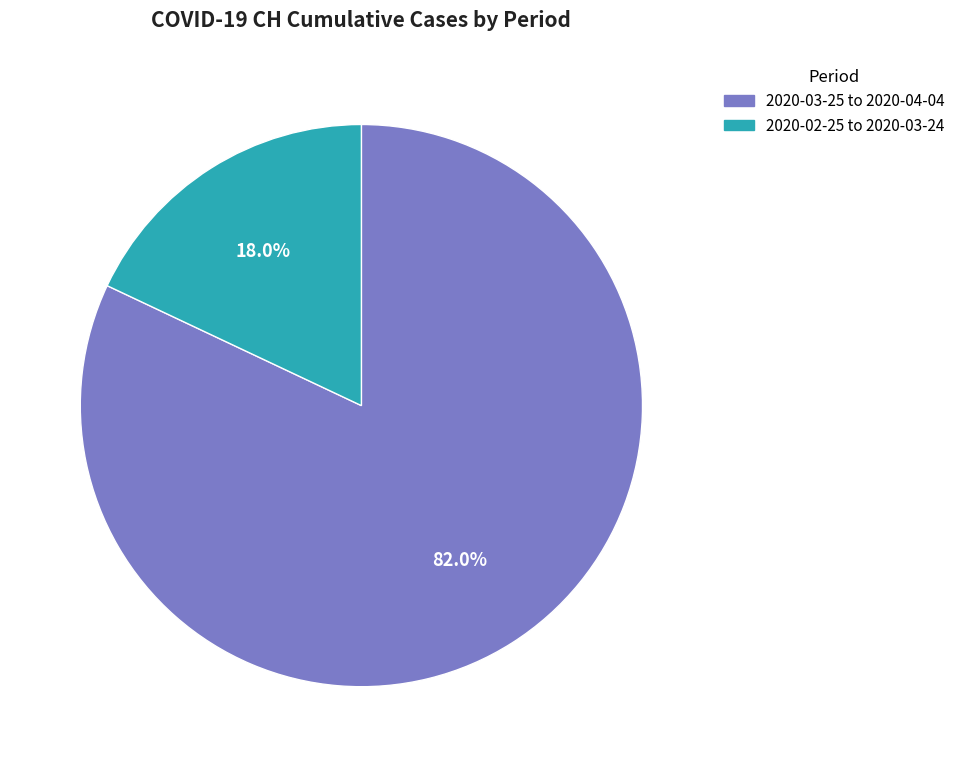

What is the total percentage of 2020-02-25 to 2020-03-24 and 2020-03-25 to 2020-04-04?

100.0%